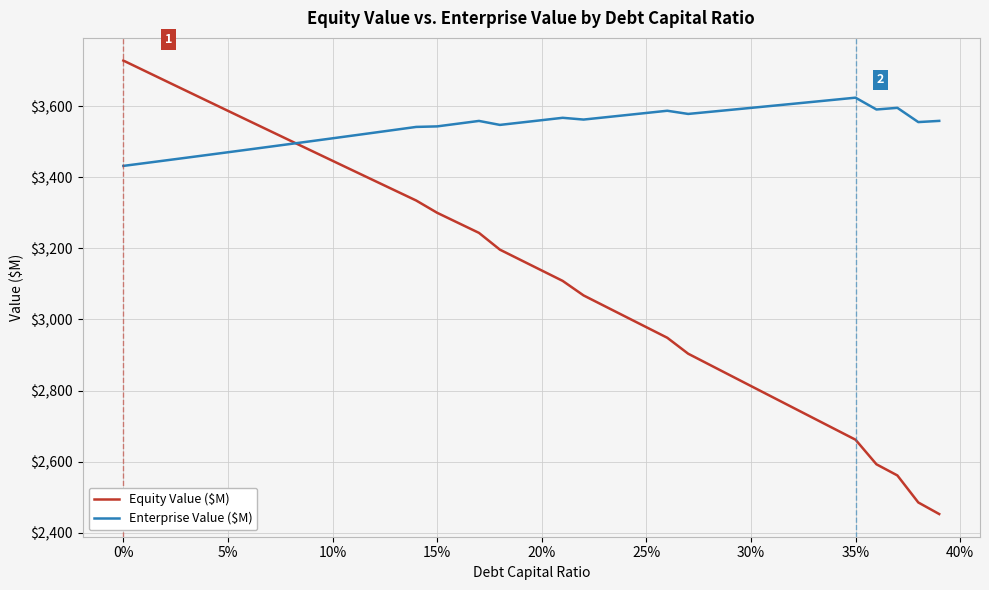

Which series has the largest range (max minus min)?

Equity Value ($M)